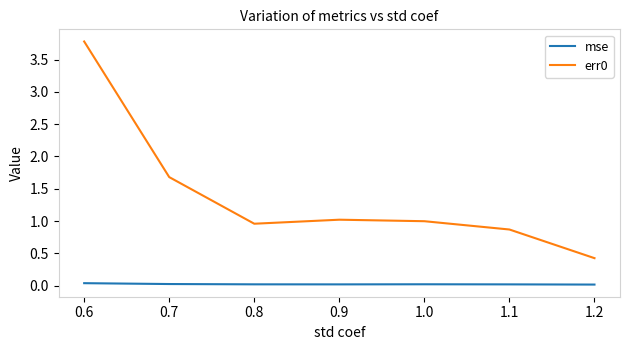

What is the minimum value for err0?

0.4